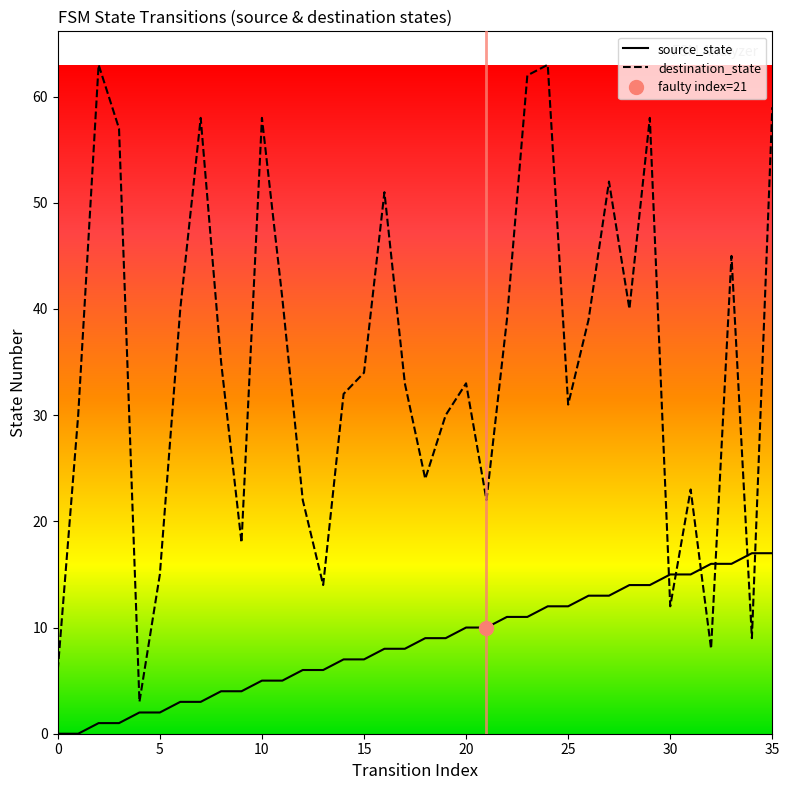

What is the maximum value shown in the chart?

63